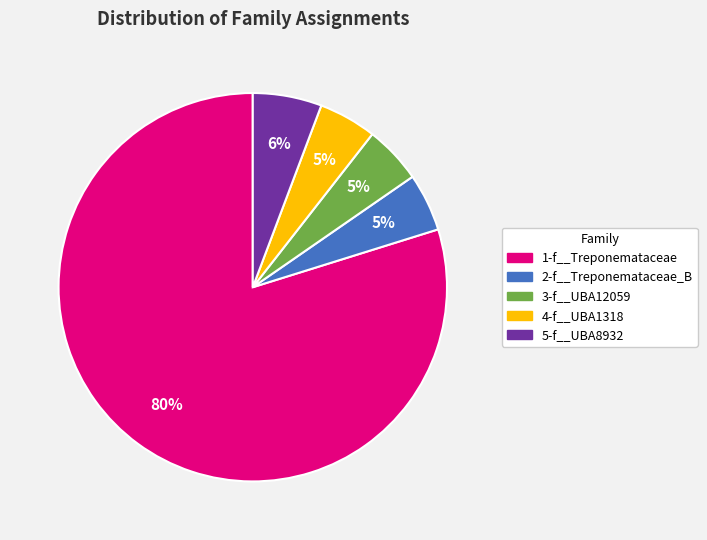

Is there a majority slice in this chart?

Yes